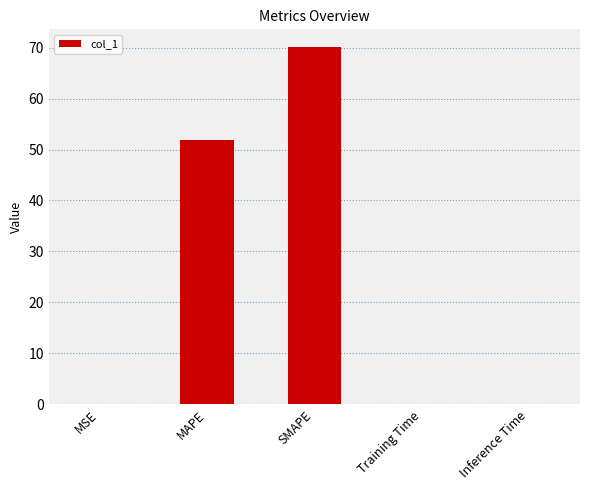

At which category does the chart reach its peak across all series?

SMAPE